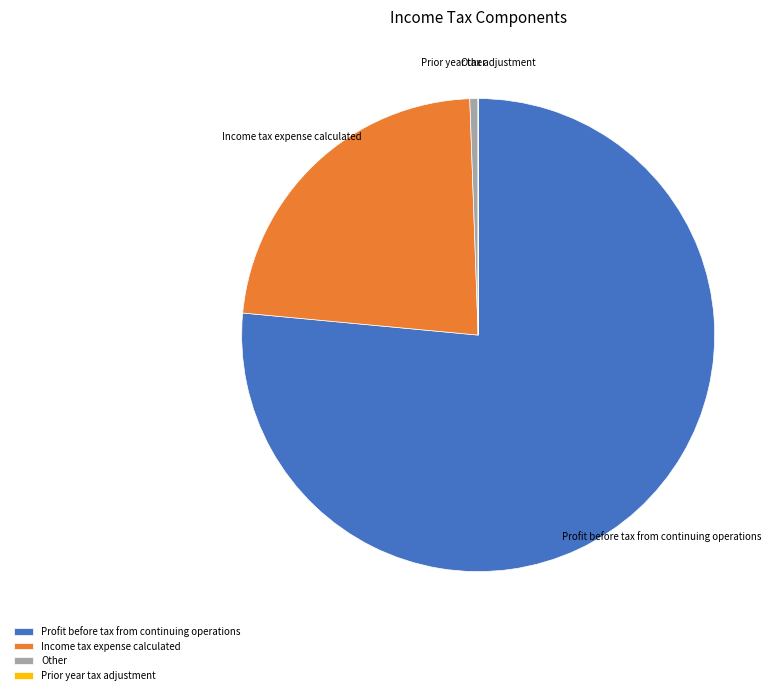

Which slice is the largest?

Profit before tax from continuing operations